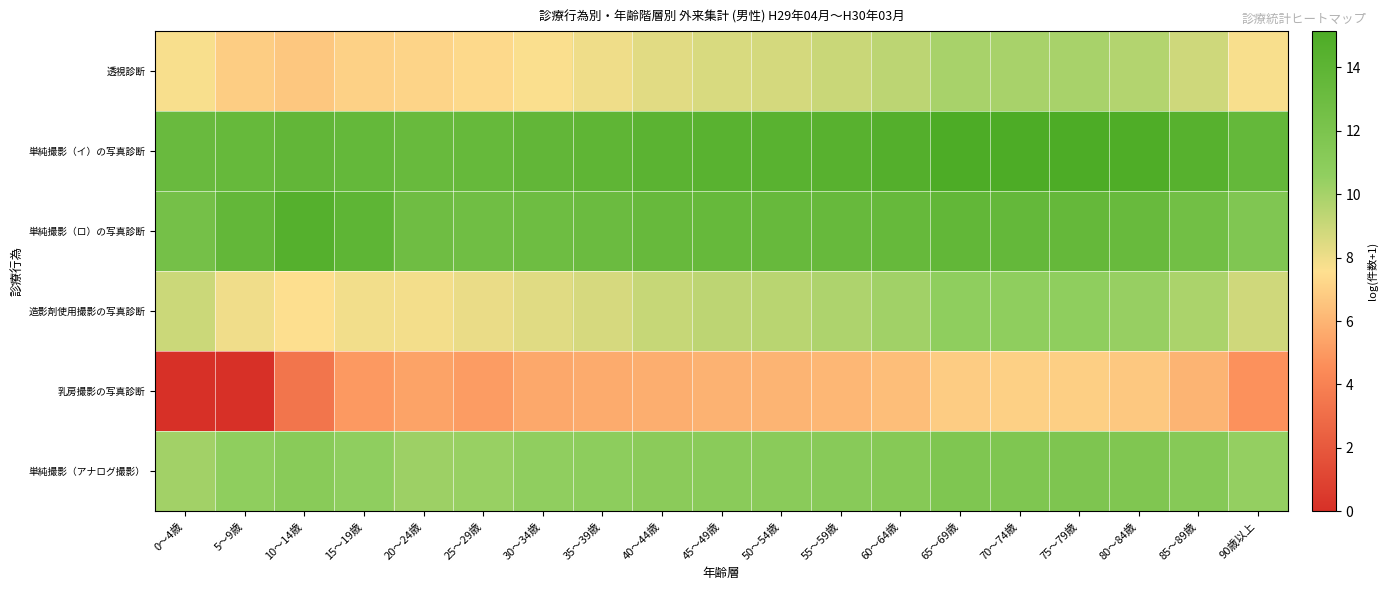

Reading right to left, what are all the values shown in this chart?

透視診断: 90歳以上=7.7	85～89歳=8.9	80～84歳=9.6	75～79歳=9.9	70～74歳=10.0	65～69歳=9.9	60～64歳=9.4	55～59歳=9.0	50～54歳=8.7	45～49歳=8.6	40～44歳=8.4	35～39歳=8.0	30～34歳=7.7	25～29歳=7.4	20～24歳=7.1	15～19歳=7.1	10～14歳=6.7	5～9歳=6.9	0～4歳=7.7
単純撮影（イ）の写真診断: 90歳以上=13.6	85～89歳=14.4	80～84歳=15.0	75～79歳=15.1	70～74歳=15.1	65～69歳=15.1	60～64歳=14.6	55～59歳=14.4	50～54歳=14.3	45～49歳=14.3	40～44歳=14.2	35～39歳=13.9	30～34歳=13.7	25～29歳=13.4	20～24歳=13.3	15～19歳=13.6	10～14歳=13.7	5～9歳=13.4	0～4歳=13.2
単純撮影（ロ）の写真診断: 90歳以上=11.6	85～89歳=12.6	80～84歳=13.2	75～79歳=13.5	70～74歳=13.5	65～69歳=13.7	60～64歳=13.4	55～59歳=13.4	50～54歳=13.4	45～49歳=13.4	40～44歳=13.4	35～39歳=13.1	30～34歳=12.9	25～29歳=12.7	20～24歳=12.8	15～19歳=13.9	10～14歳=14.6	5～9歳=13.6	0～4歳=12.4
造影剤使用撮影の写真診断: 90歳以上=8.8	85～89歳=9.8	80～84歳=10.4	75～79歳=10.7	70～74歳=10.7	65～69歳=10.7	60～64歳=10.1	55～59歳=9.8	50～54歳=9.5	45～49歳=9.4	40～44歳=9.1	35～39歳=8.7	30～34歳=8.4	25～29歳=8.1	20～24歳=7.9	15～19歳=7.9	10～14歳=7.6	5～9歳=7.9	0～4歳=9.0
乳房撮影の写真診断: 90歳以上=4.7	85～89歳=6.0	80～84歳=6.7	75～79歳=7.0	70～74歳=7.0	65～69歳=6.9	60～64歳=6.3	55～59歳=6.1	50～54歳=6.0	45～49歳=5.9	40～44歳=5.8	35～39歳=5.6	30～34歳=5.5	25～29歳=5.1	20～24歳=5.4	15～19歳=5.0	10～14歳=3.4	5～9歳=0.0	0～4歳=0.0
単純撮影（アナログ撮影）: 90歳以上=10.5	85～89歳=11.3	80～84歳=11.7	75～79歳=11.8	70～74歳=11.7	65～69歳=11.8	60～64歳=11.3	55～59歳=11.1	50～54歳=11.0	45～49歳=11.0	40～44歳=11.0	35～39歳=10.8	30～34歳=10.6	25～29歳=10.4	20～24歳=10.2	15～19歳=10.6	10～14歳=11.1	5～9歳=10.7	0～4歳=10.1